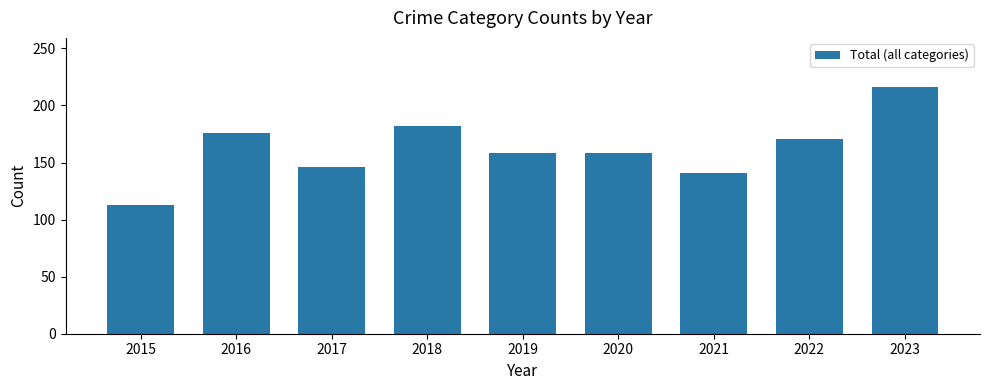

Does the chart contain stacked bars?

No